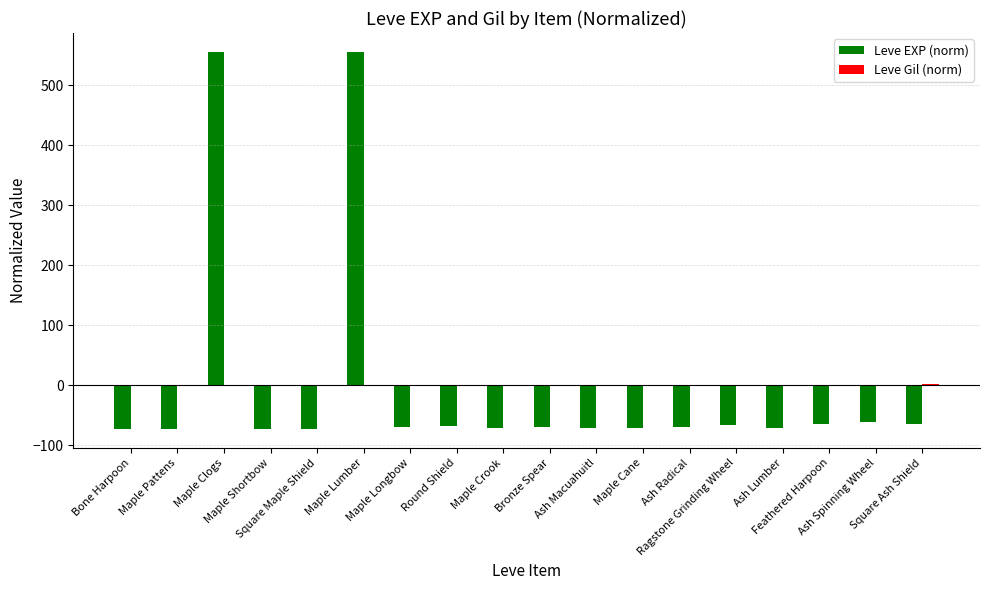

Does the chart contain stacked bars?

No